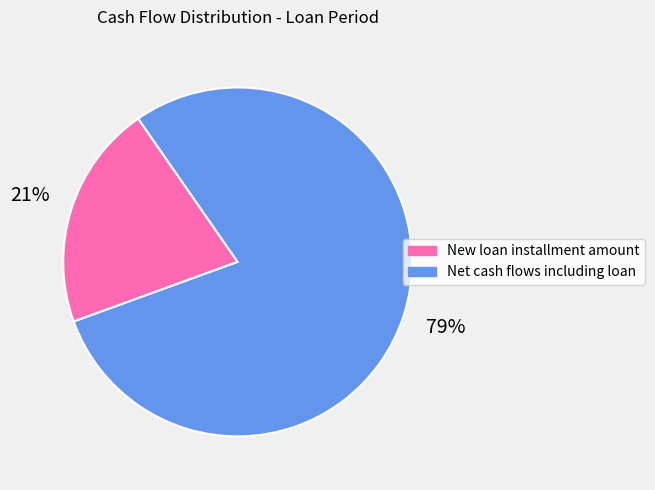

Is there a majority slice in this chart?

Yes